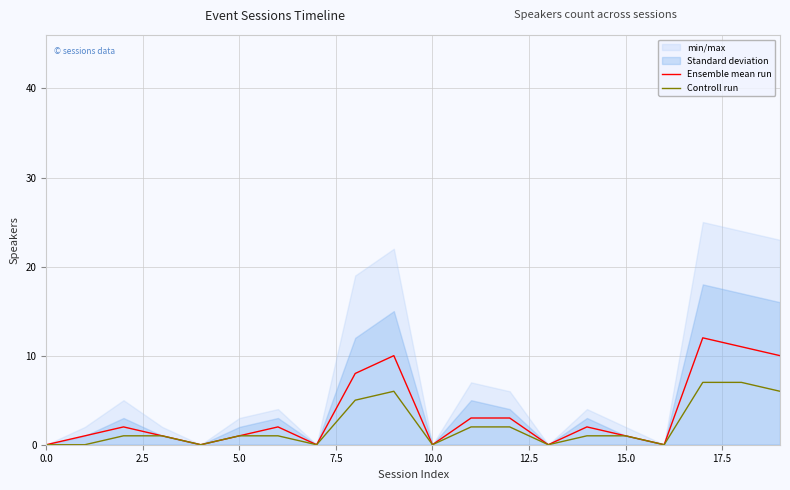

List the series in order of their overall mean, highest first.

Ensemble mean run, Controll run